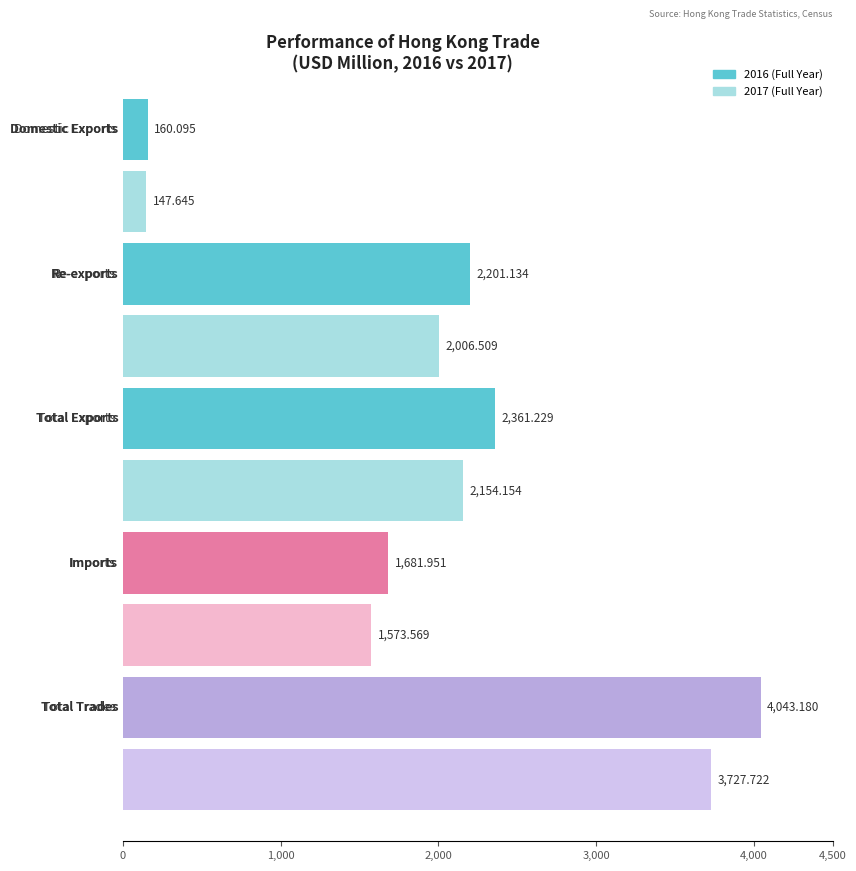

True or false: 2017 (Full Year) has a value of 2154.2 at Total Exports.

True